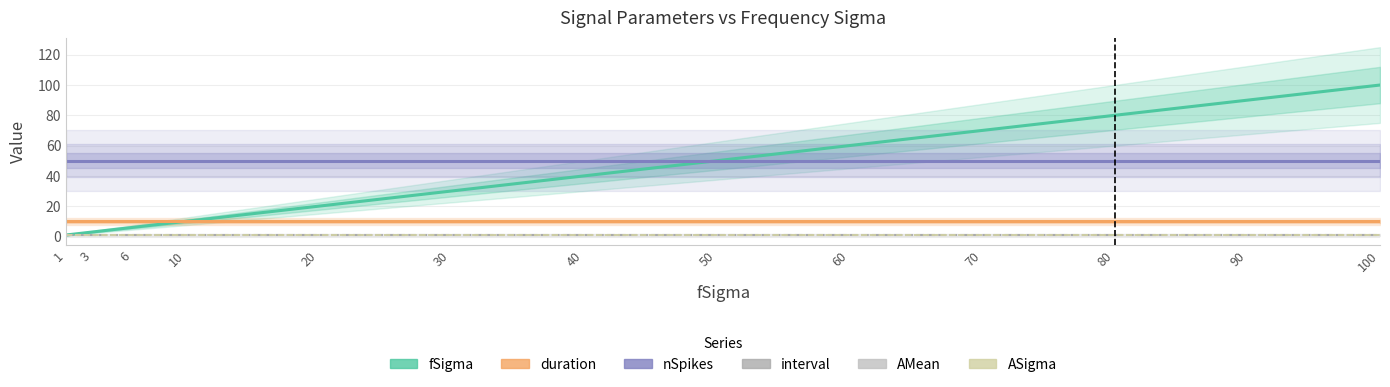

Which series has the largest total across all categories?

nSpikes